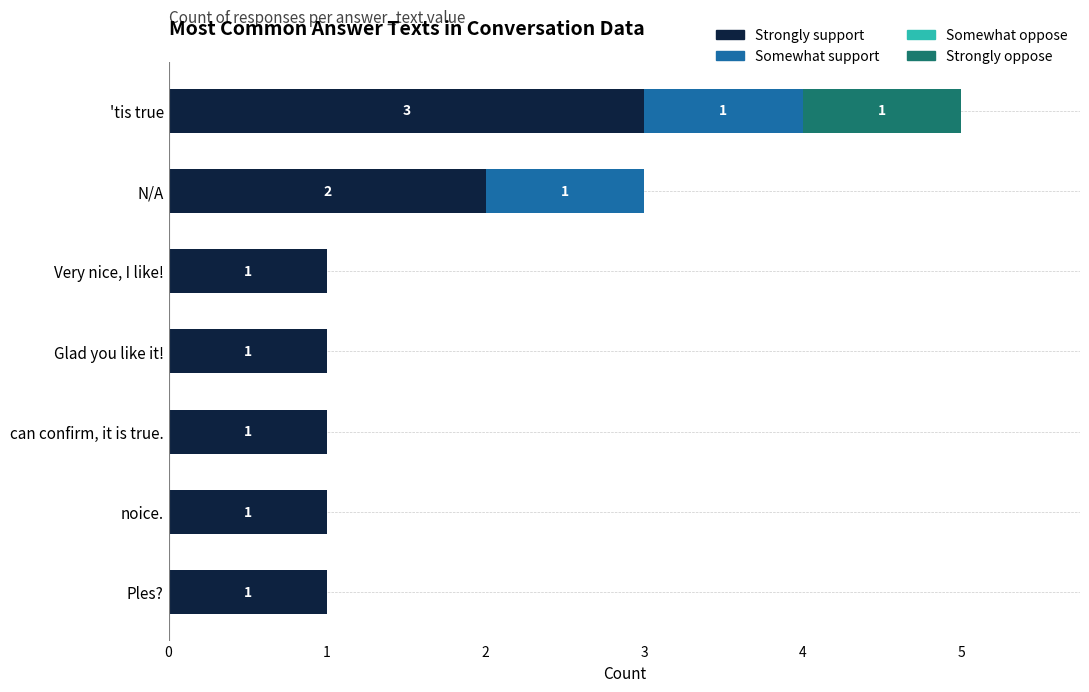

What is the total value across all series at N/A?

3